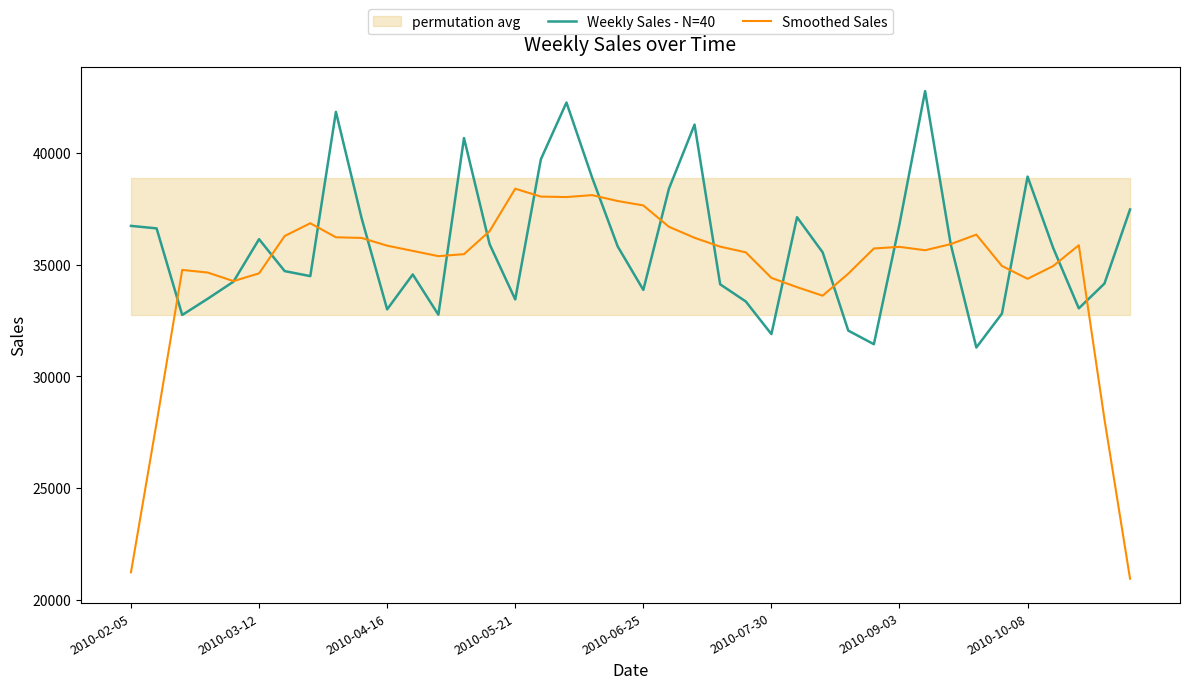

What is the total value across all series at 19?

73674.6